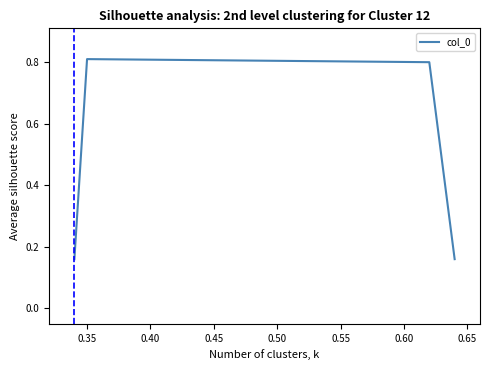

What is the sum of all values?

1.9